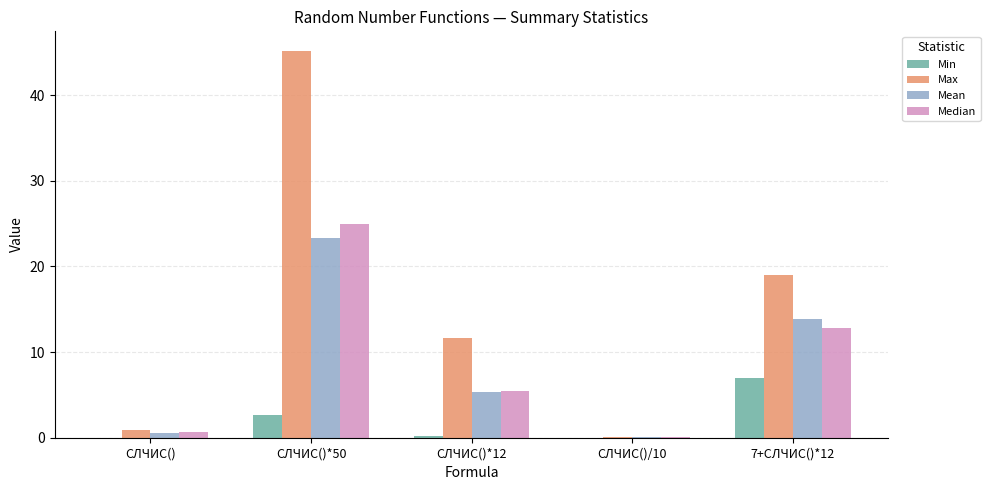

Between СЛЧИС()*12 and СЛЧИС()/10, which series saw the biggest shift?

Max